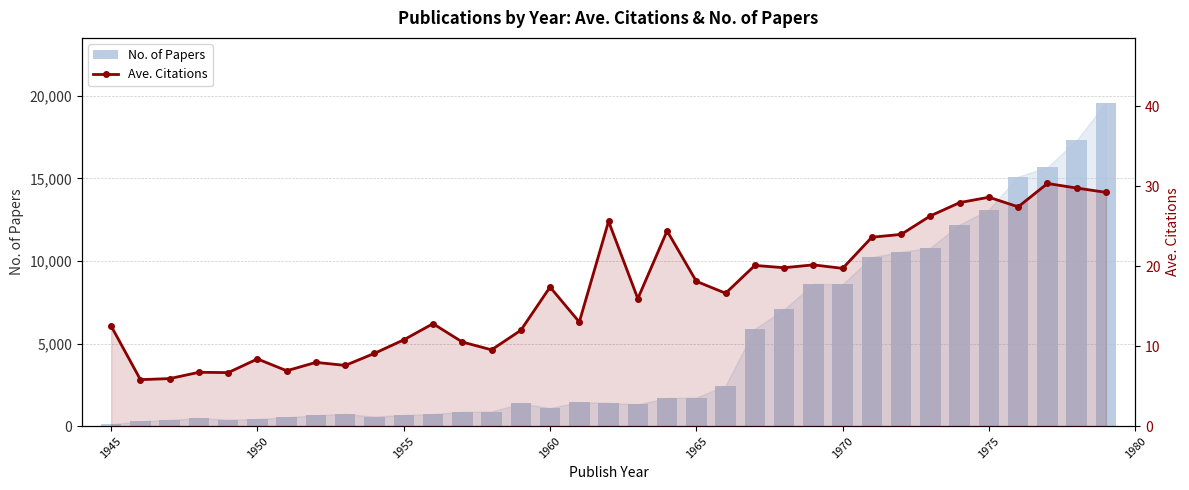

Does the chart contain any negative values?

No